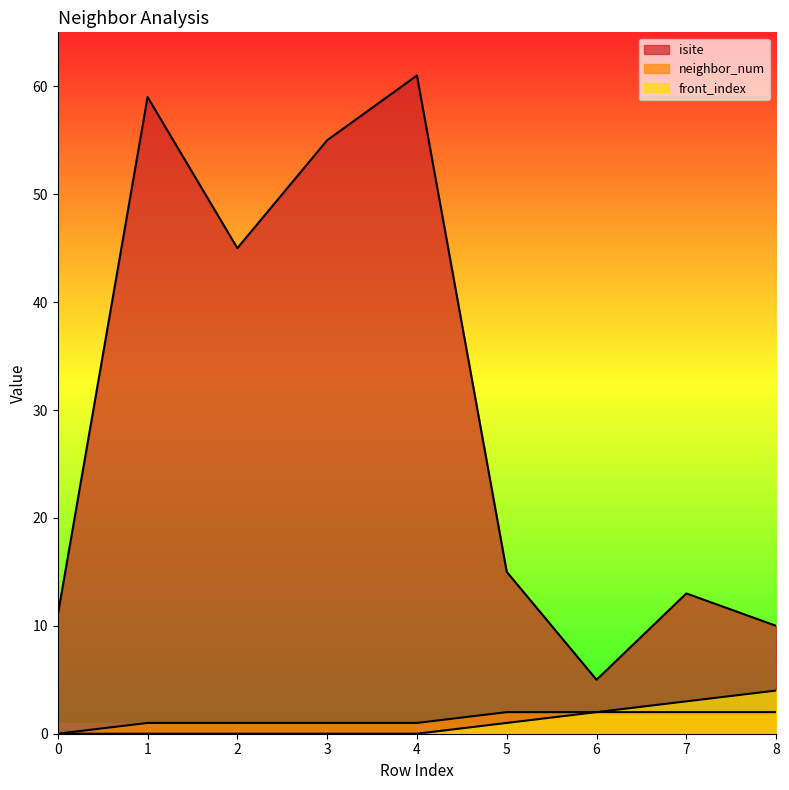

At how many categories does at least one series exceed 26?

4